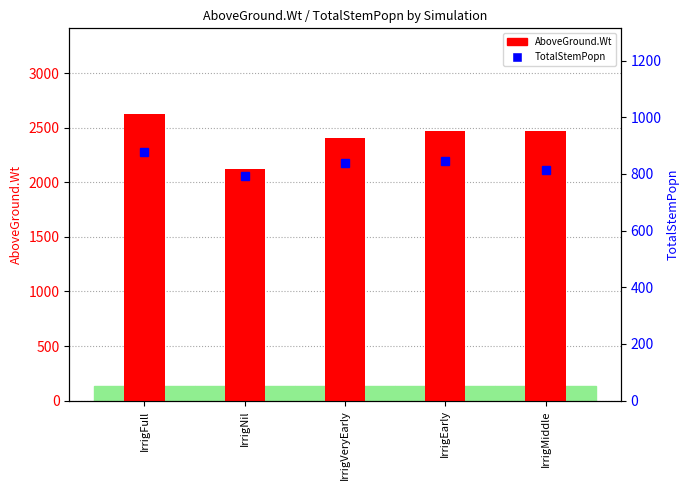

The value of AboveGround.Wt at IrrigNil is 2121.7. True or false?

True